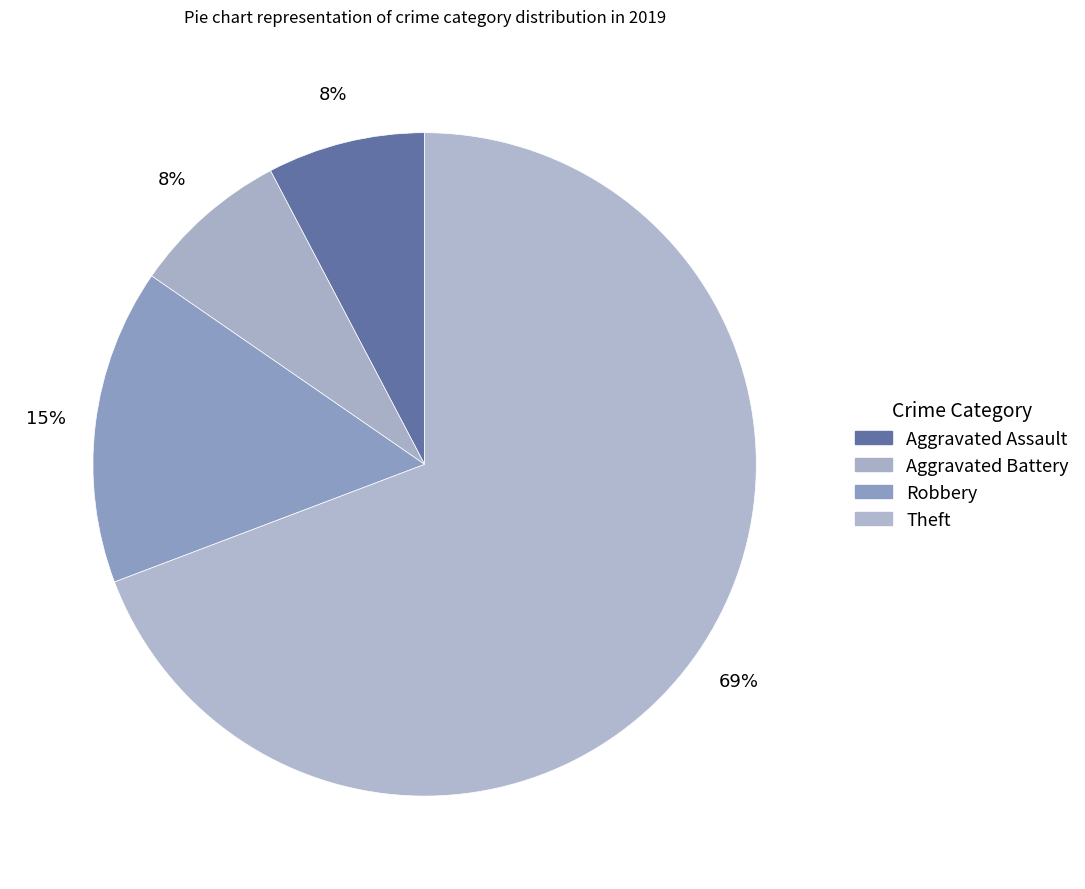

The Robbery slice represents 5% of the pie. True or false?

False